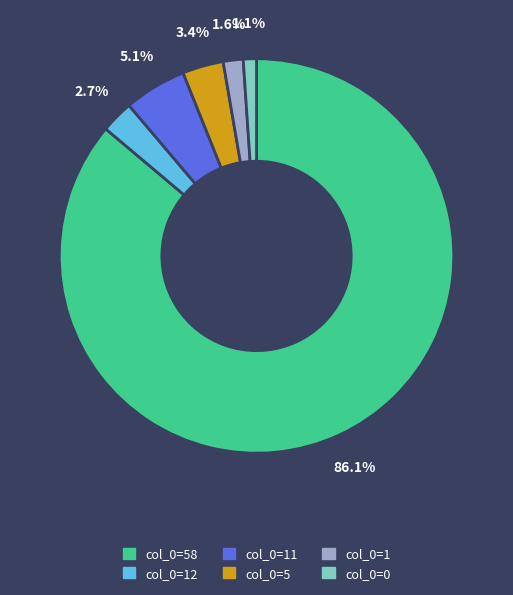

To the nearest percent, what is the average slice percentage?

17%